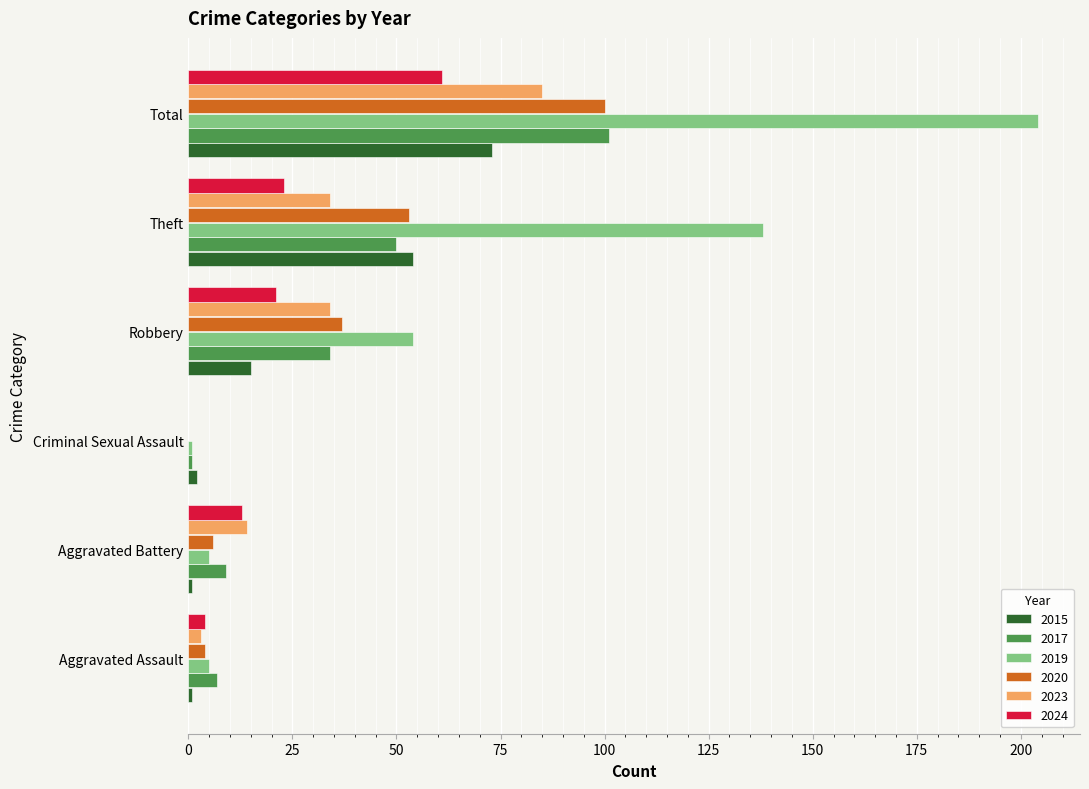

Where is 2020 nearest to the value 50?

Theft